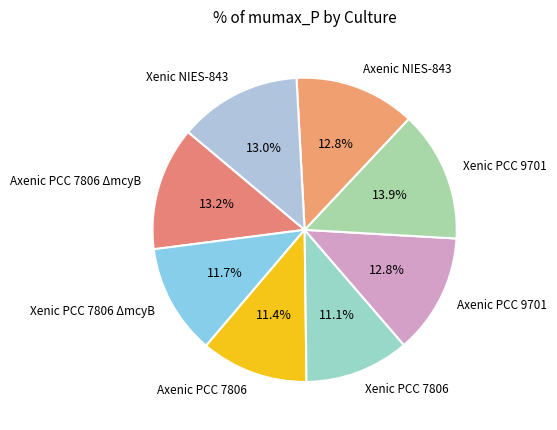

True or false: Axenic PCC 7806 ΔmcyB accounts for 1% of the total.

False